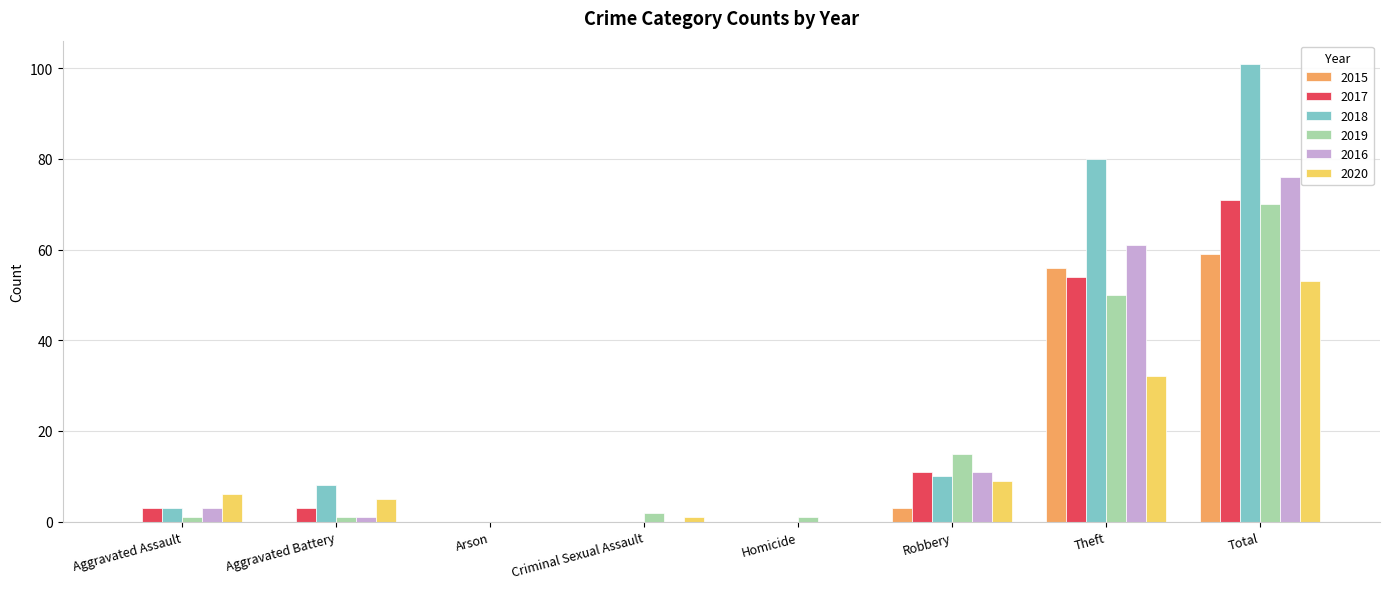

What is the sum of all 2020 values?

106